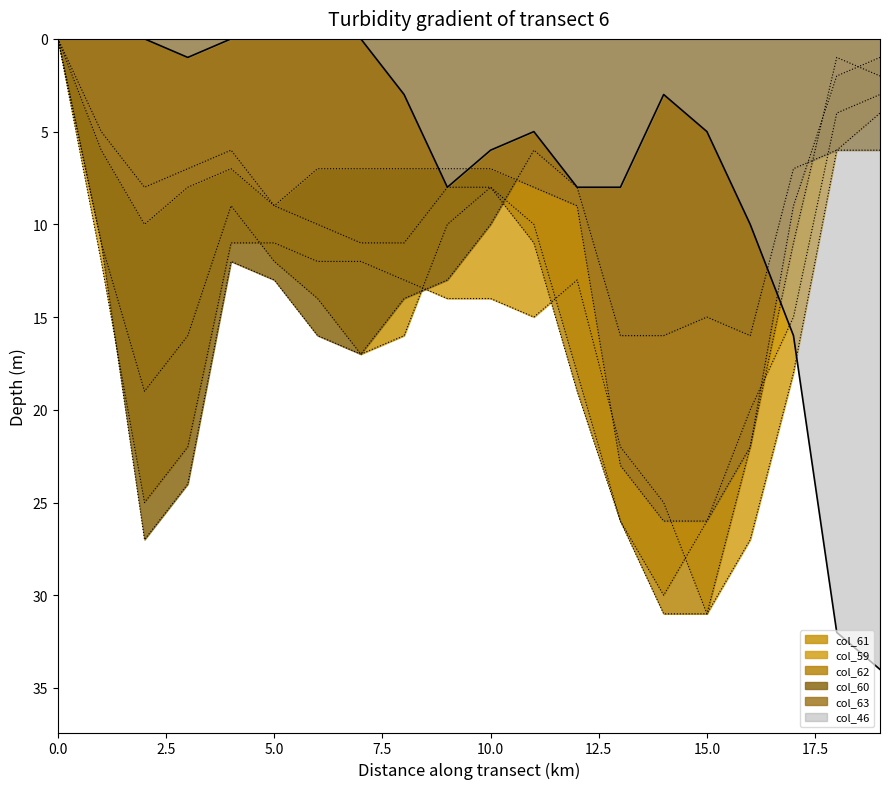

Rank the categories by col_63 value from highest to lowest.

14, 15, 13, 16, 2, 5, 12, 17, 3, 11, 4, 6, 7, 8, 9, 10, 1, 18, 19, 0